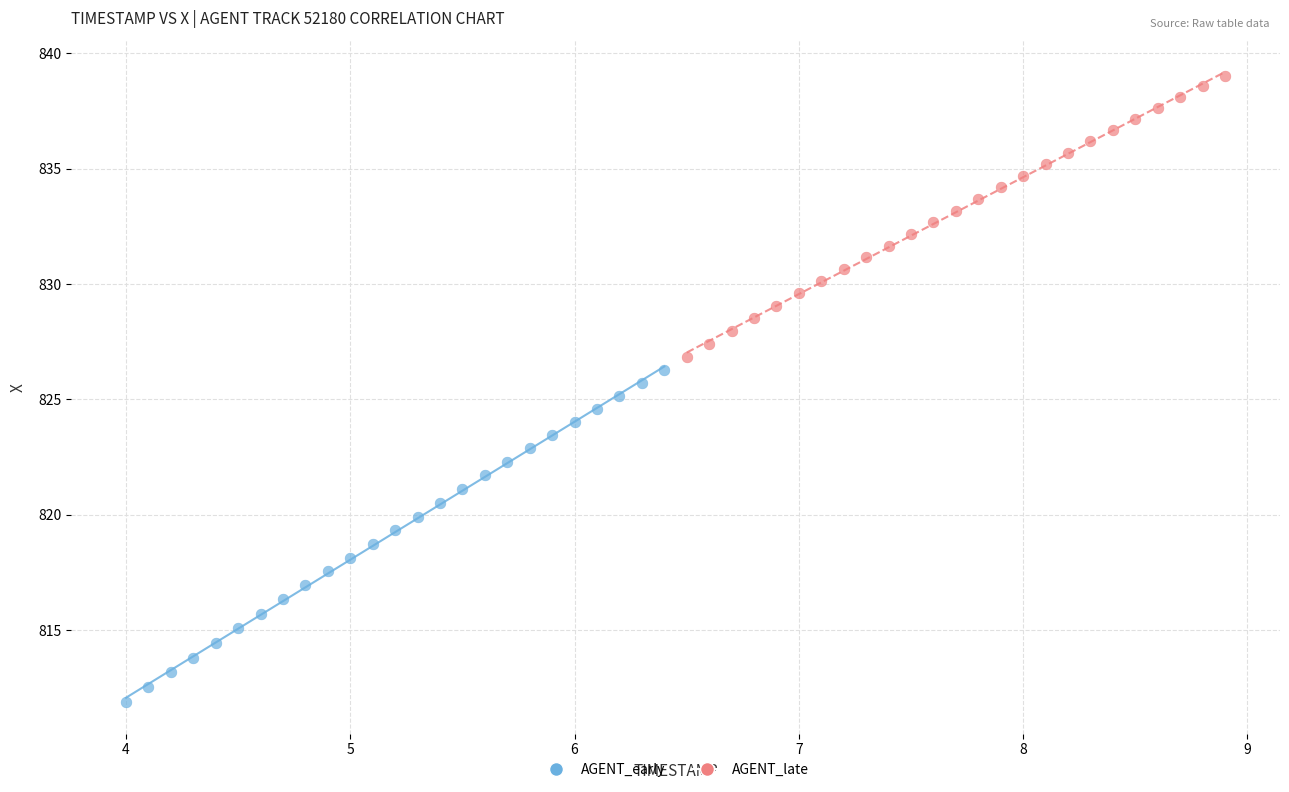

What are all the series names shown in the legend?

AGENT_early, AGENT_late